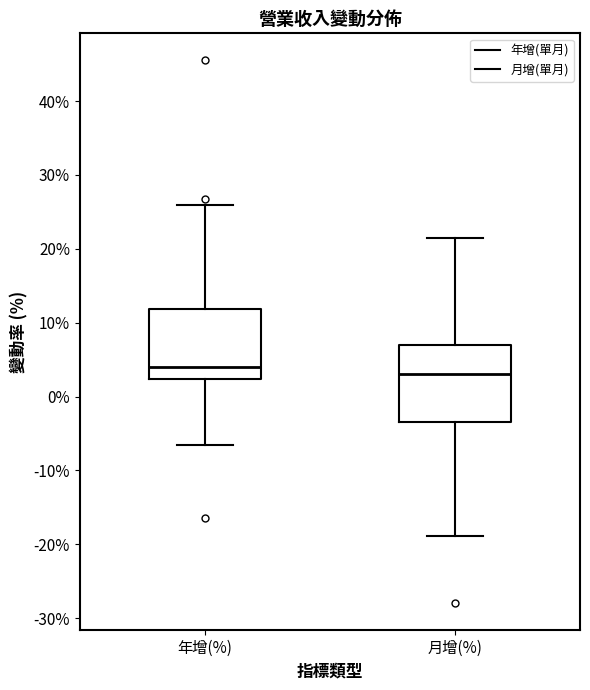

Reading left to right, transcribe this box plot: for each box, give where its median line is, the range the box spans, and where its two whiskers end, as read against the y-axis. The values are not printed on the chart, so give them approximately, as read against the axis.

年增(%): median 4, box 2 to 12, whiskers -7 to 26
月增(%): median 3, box -3 to 7, whiskers -19 to 21